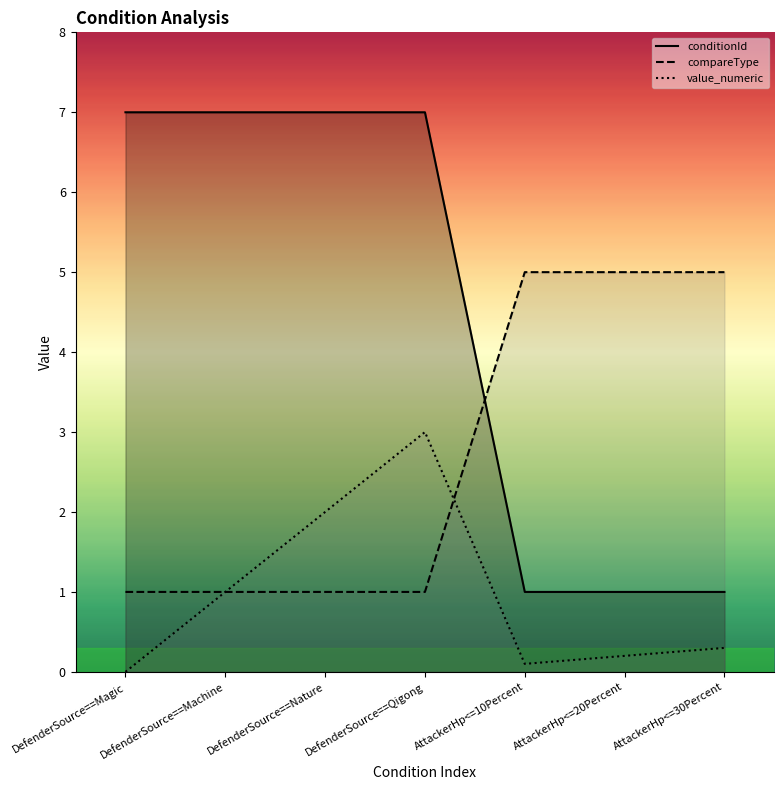

How many categories are shown in the chart?

7